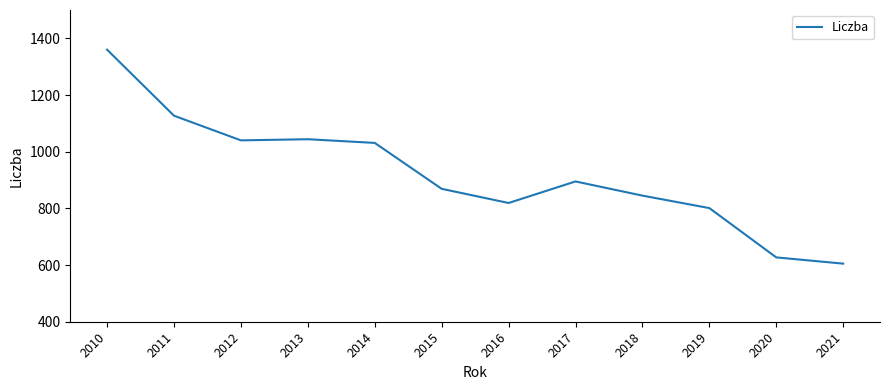

What is the difference between the second highest and second lowest values?

500